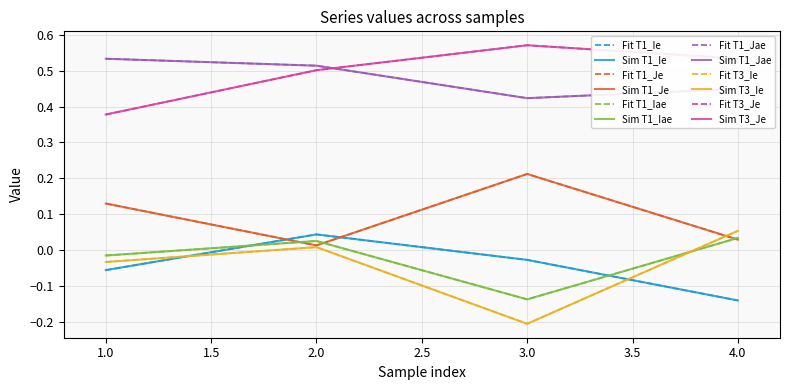

Does the chart display data point markers on the line(s)?

No